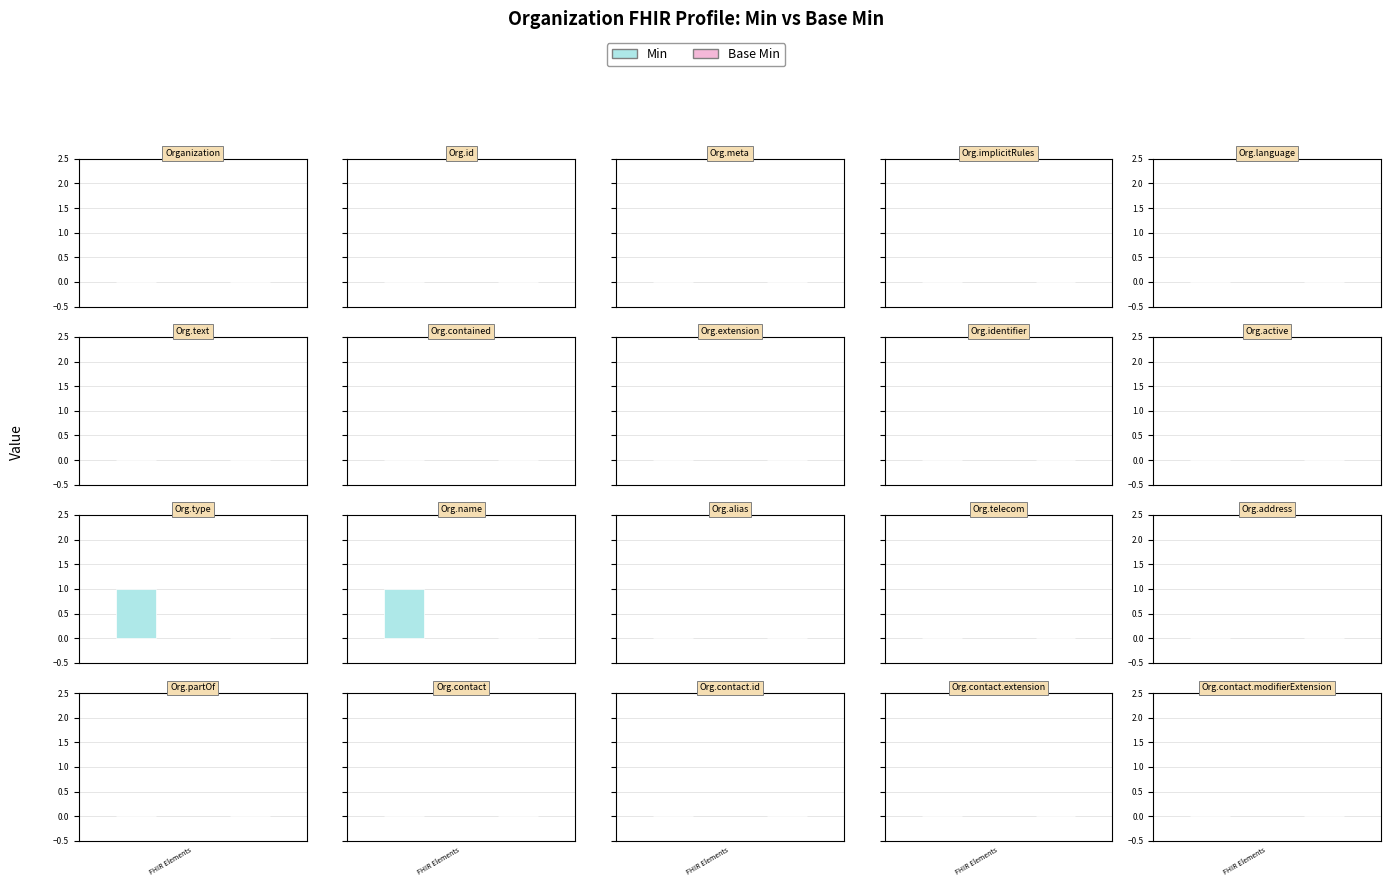

How many bars are there in total?

40